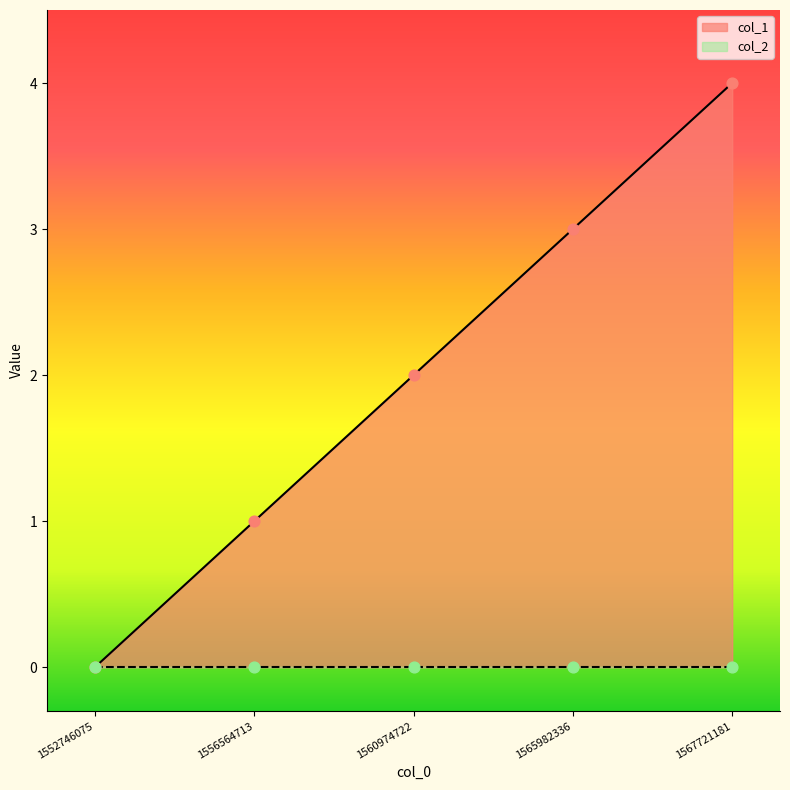

Between 1552746075 and 1565982336, which is larger?

1565982336